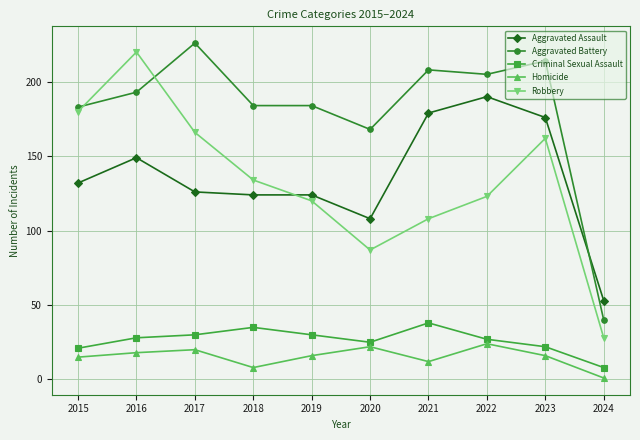

True or false: Aggravated Assault has a value of 235 at 2015.

False